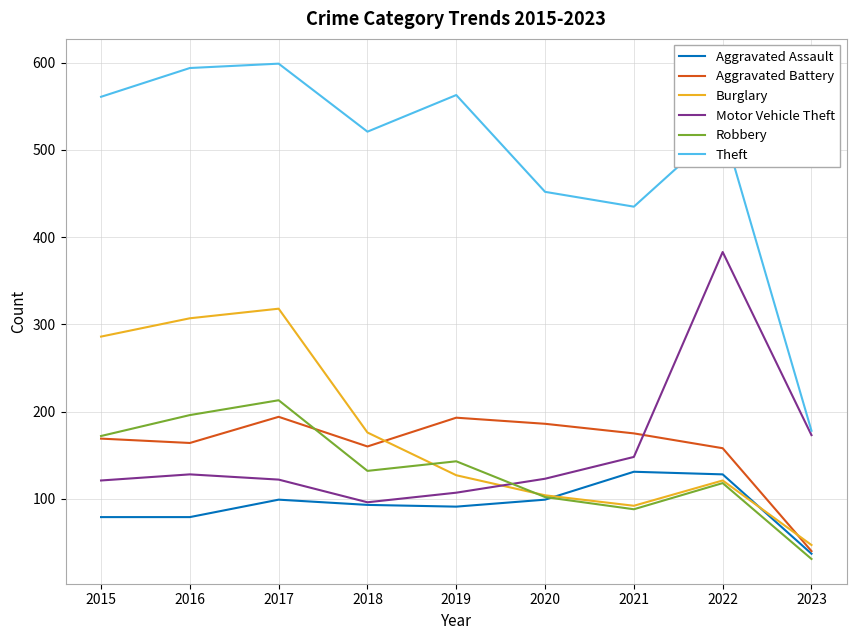

Which series has the largest total across all categories?

Theft